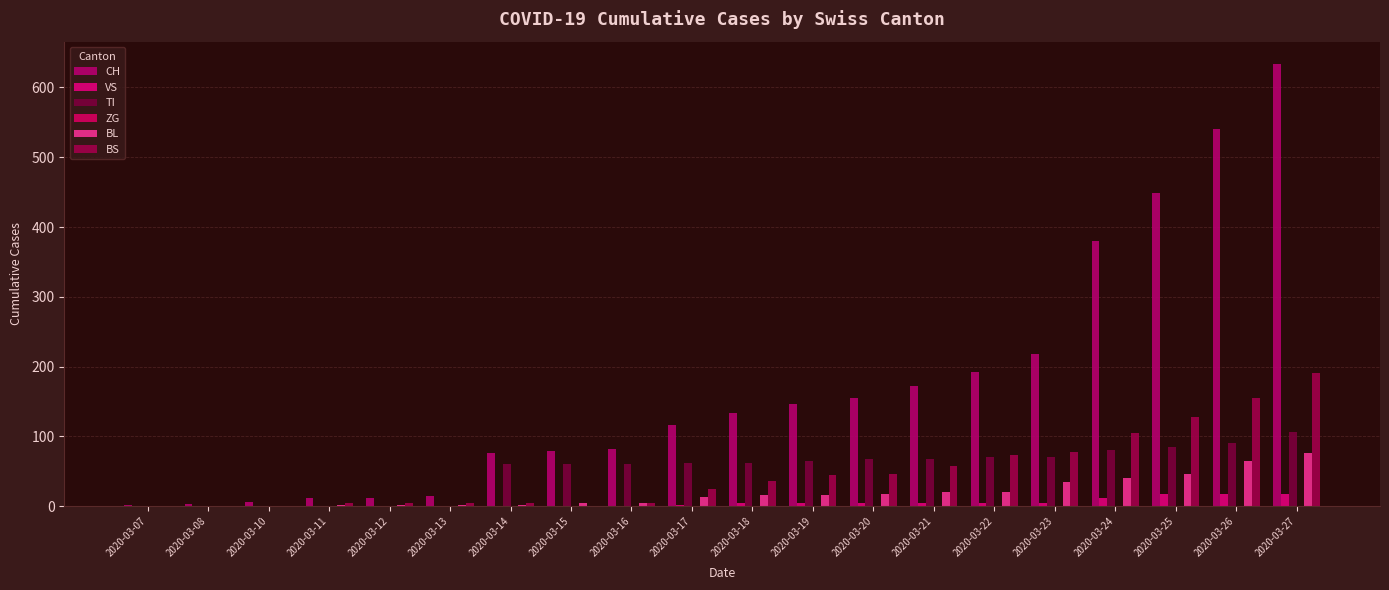

How many distinct data groups are displayed?

5